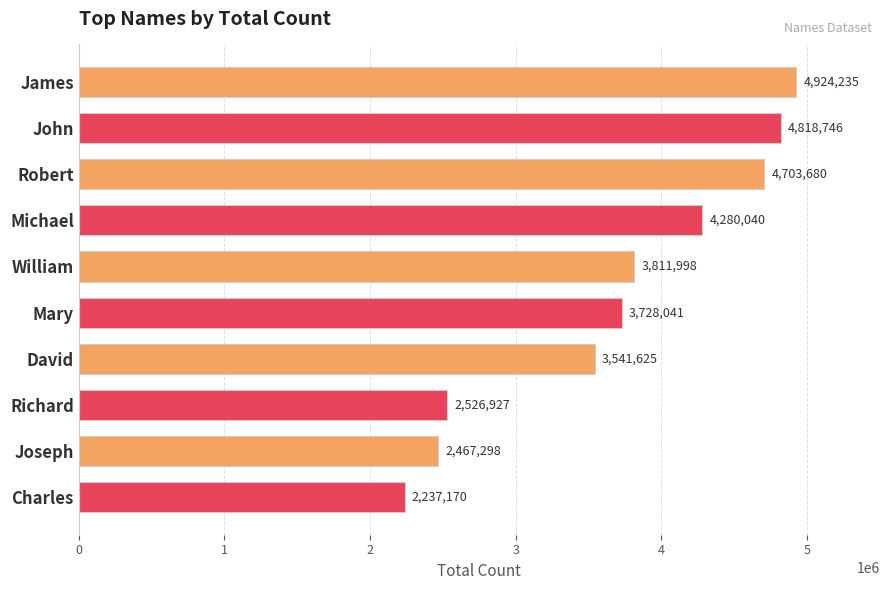

Reading bottom to top, list all the values displayed in this chart.

Charles=2237170	Joseph=2467298	Richard=2526927	David=3541625	Mary=3728041	William=3811998	Michael=4280040	Robert=4703680	John=4818746	James=4924235